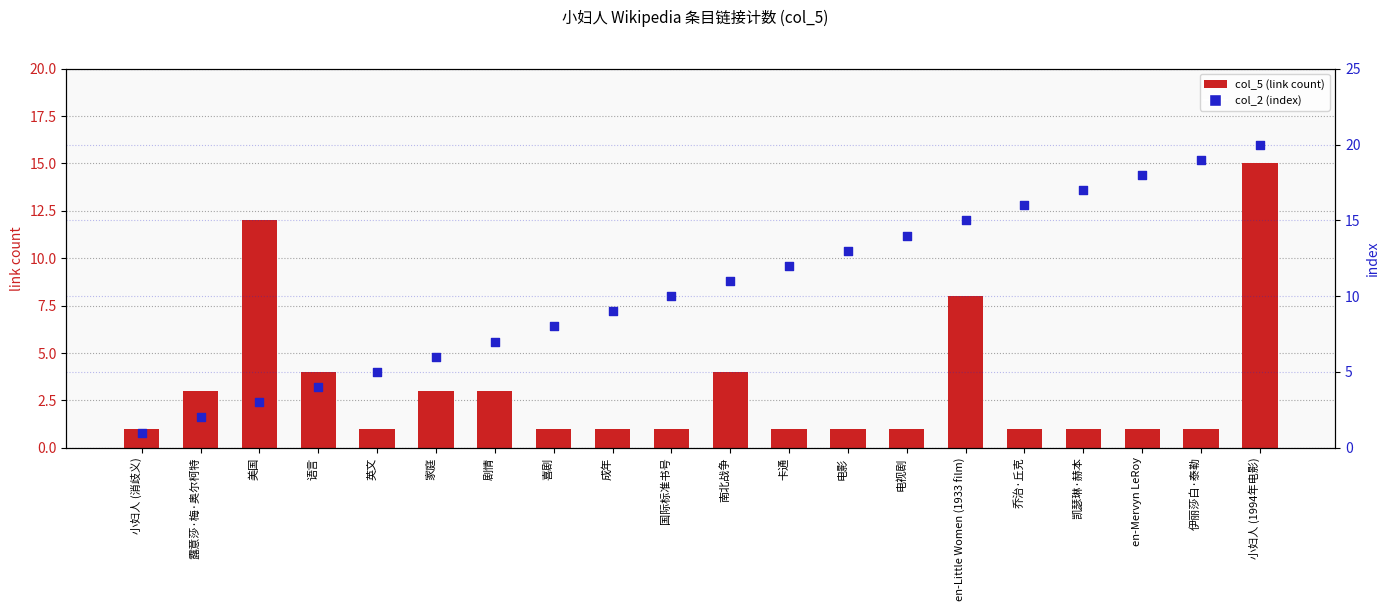

At how many categories does at least one series exceed 15?

5